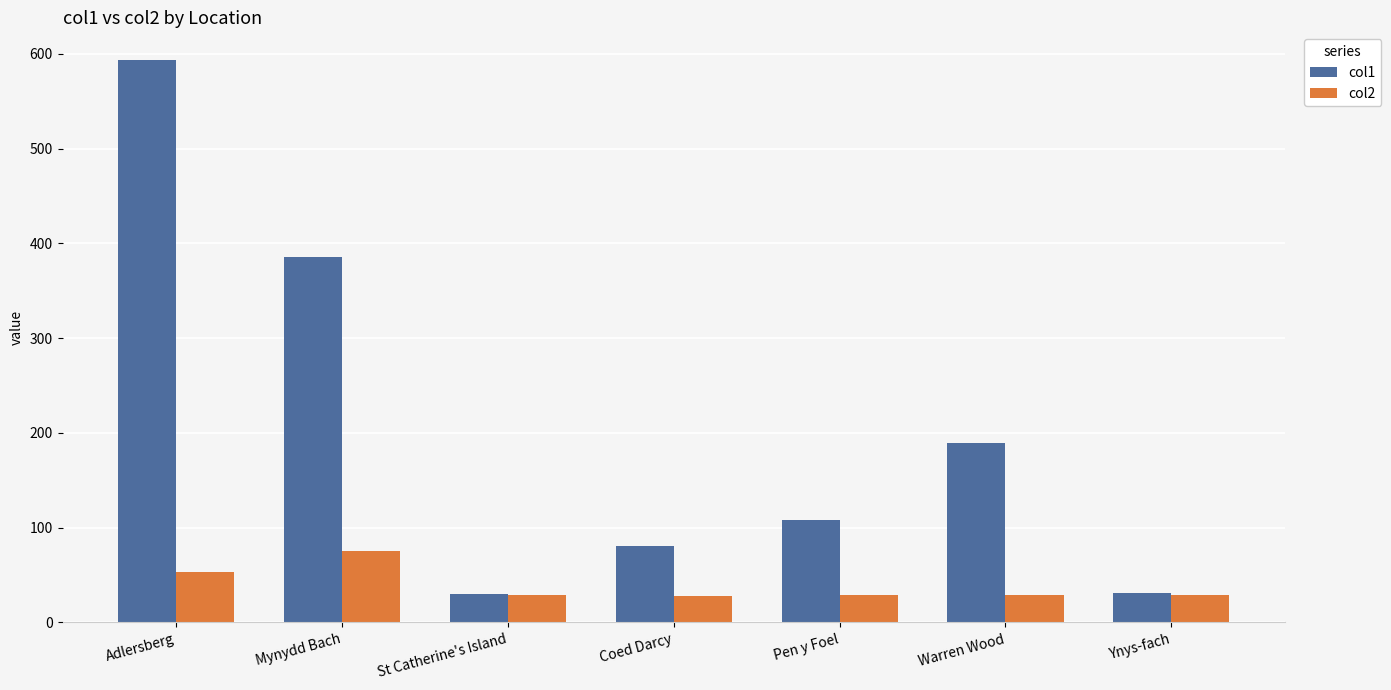

Rank the series by their maximum value, from highest to lowest.

col1, col2